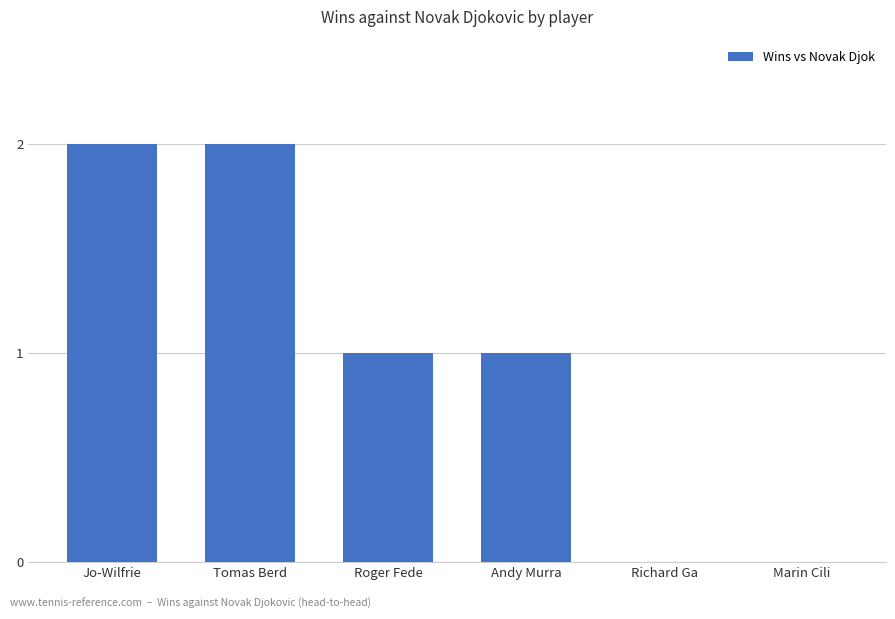

Is it true that the value at Andy Murra is 1?

True